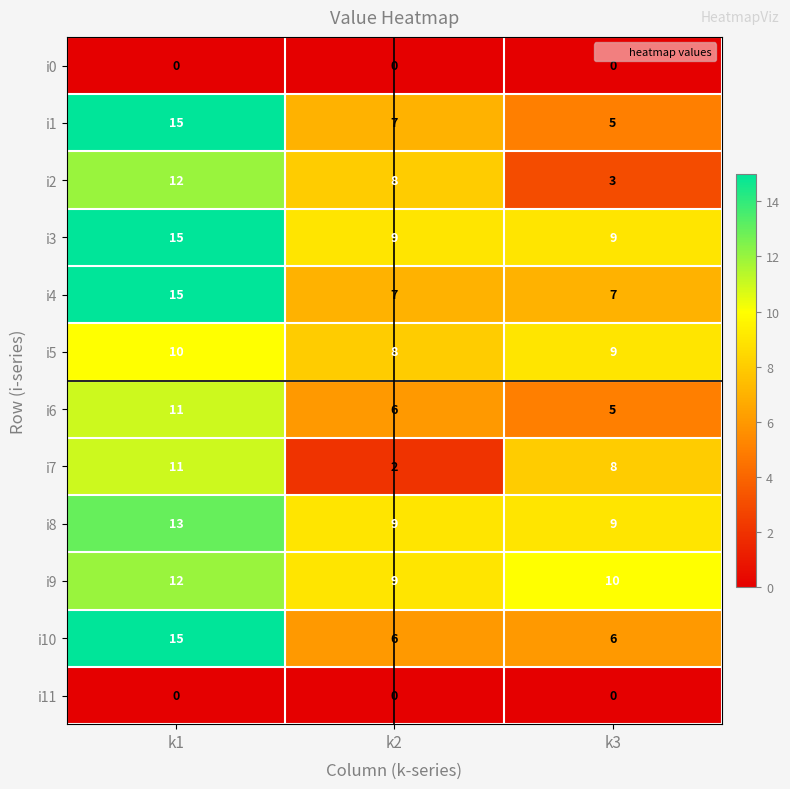

How many categories are shown in the chart?

3